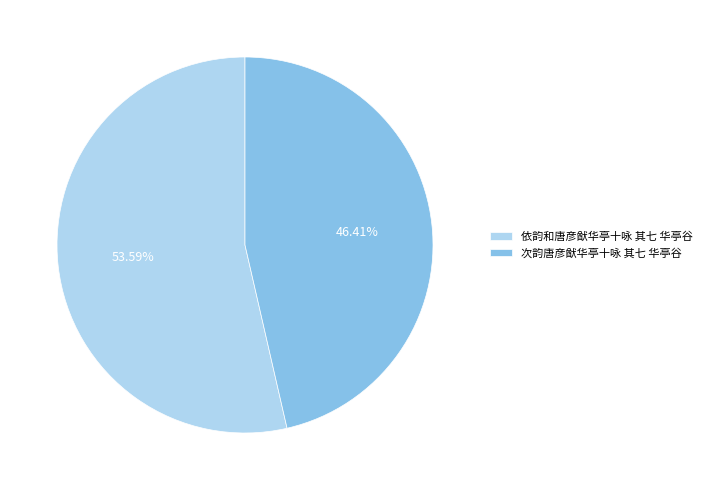

Is it true that 次韵唐彦猷华亭十咏 其七 华亭谷 is 46% of the pie?

True